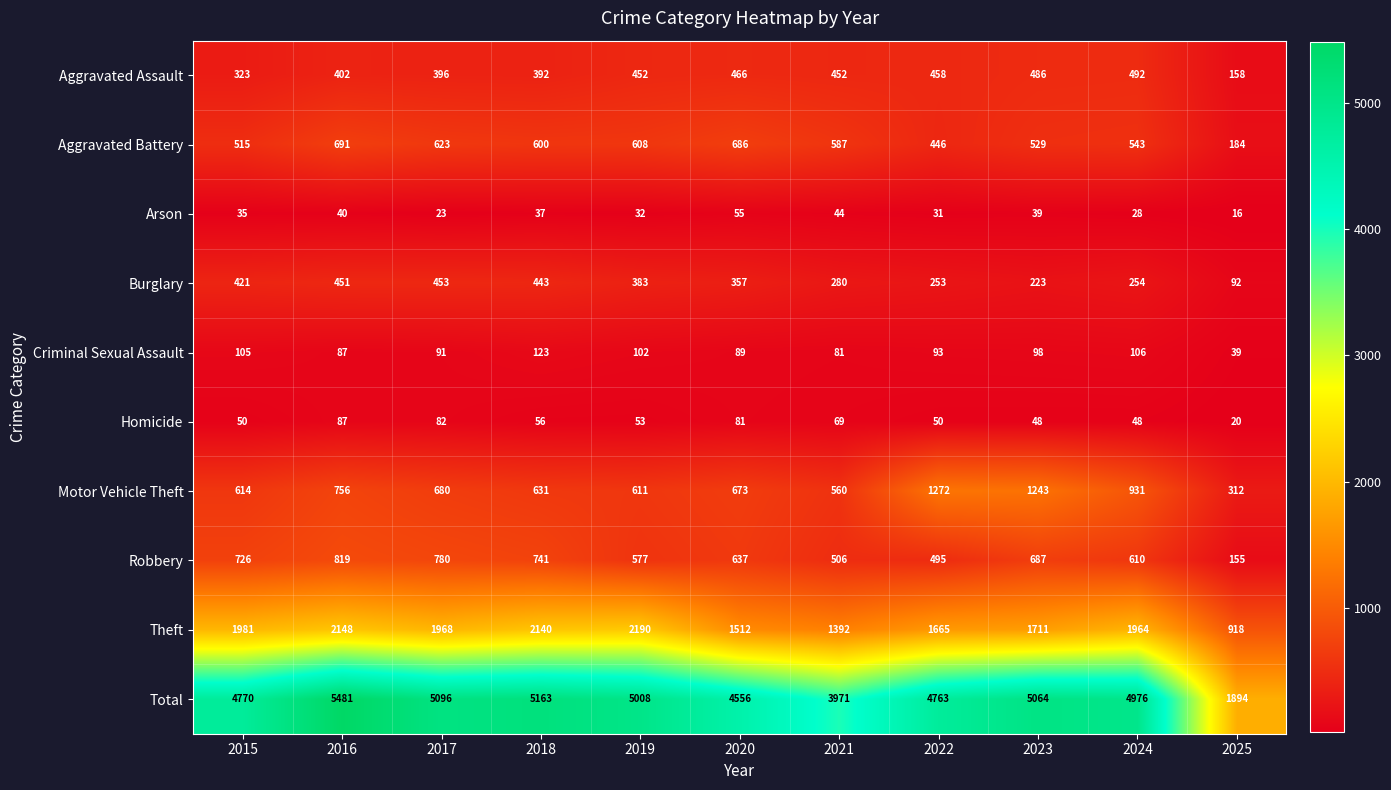

Which series has the widest spread of values?

Total